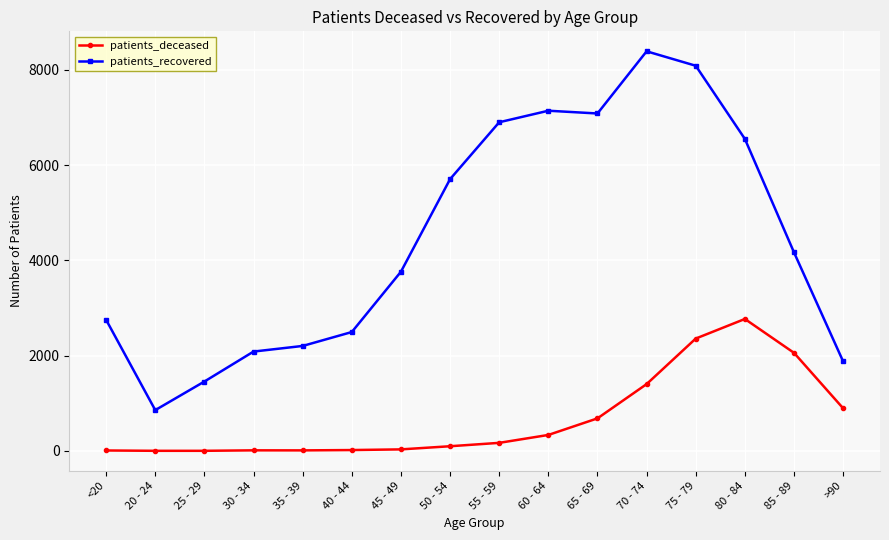

At which category does patients_recovered reach its first local valley?

20 - 24